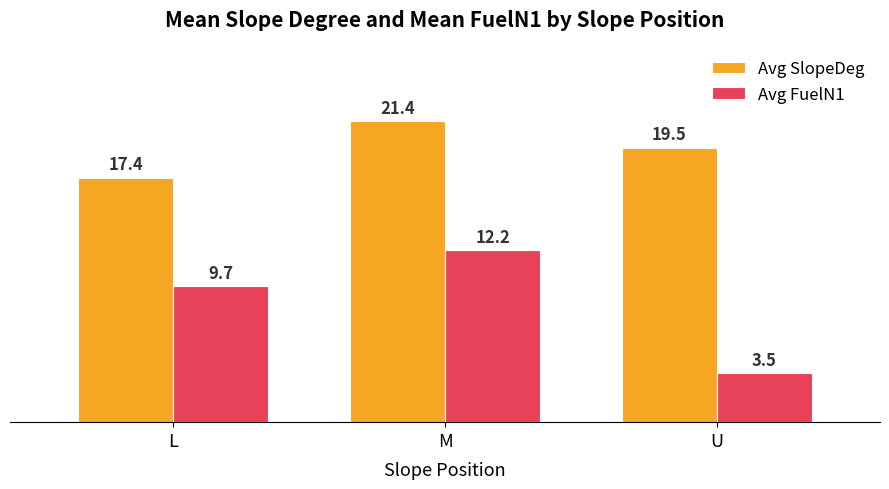

At which label is Avg FuelN1 closest to 7?

L